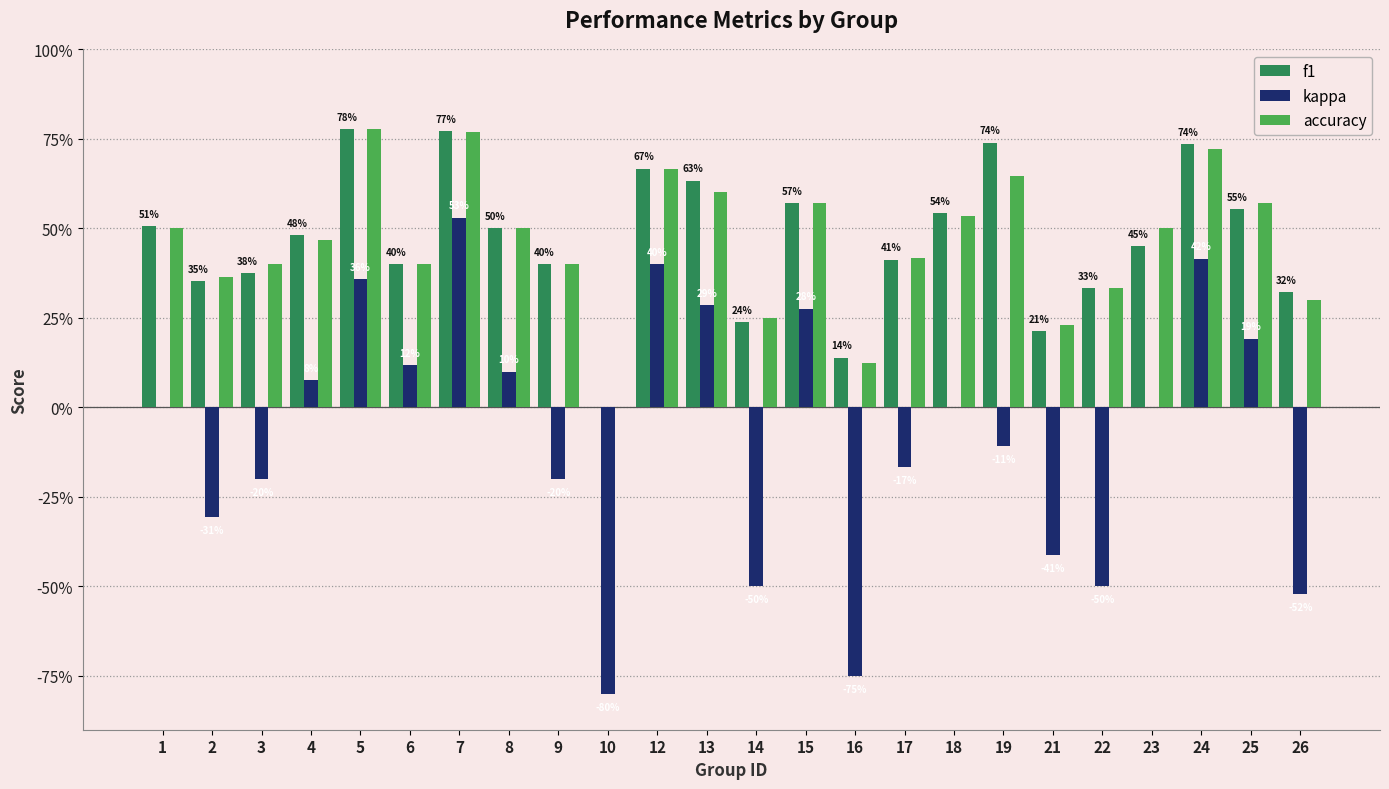

Which series changed the most between 8 and 15?

kappa